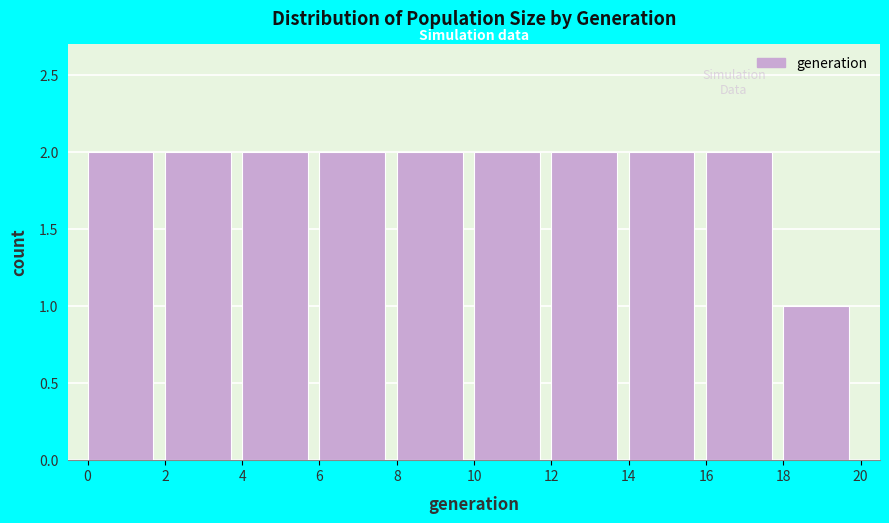

Reading left to right, list every bar in this chart as the range it spans on the x-axis followed by its height. The values are not printed on the chart, so give them approximately, as read against the axis.

0 to 2: 2
2 to 4: 2
4 to 6: 2
6 to 8: 2
8 to 10: 2
10 to 12: 2
12 to 14: 2
14 to 16: 2
16 to 18: 2
18 to 20: 1